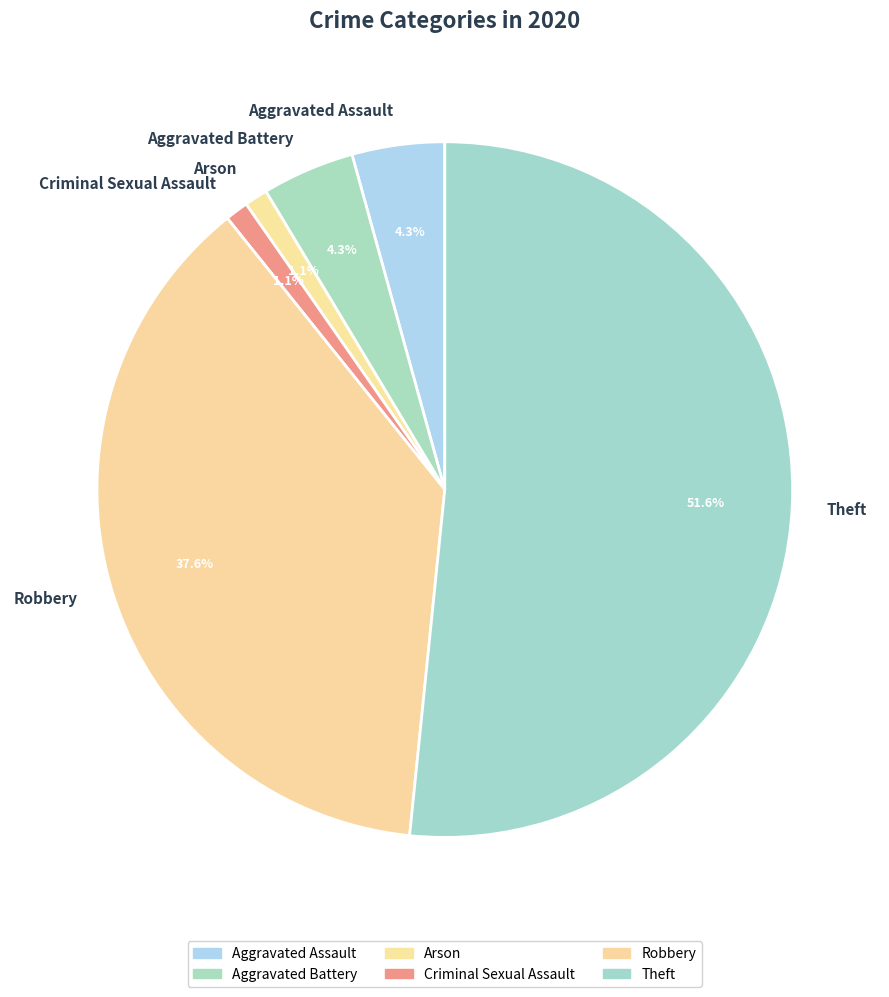

Is there any slice that represents more than half of the pie?

Yes